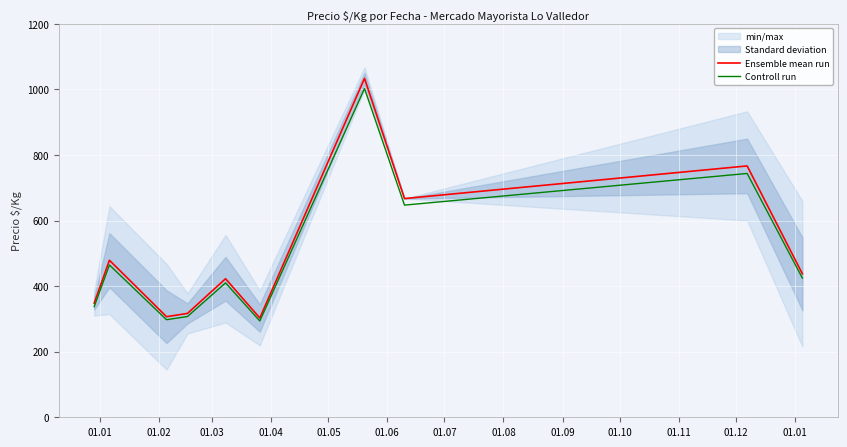

Rank the series by their maximum value, from highest to lowest.

Ensemble mean run, Controll run